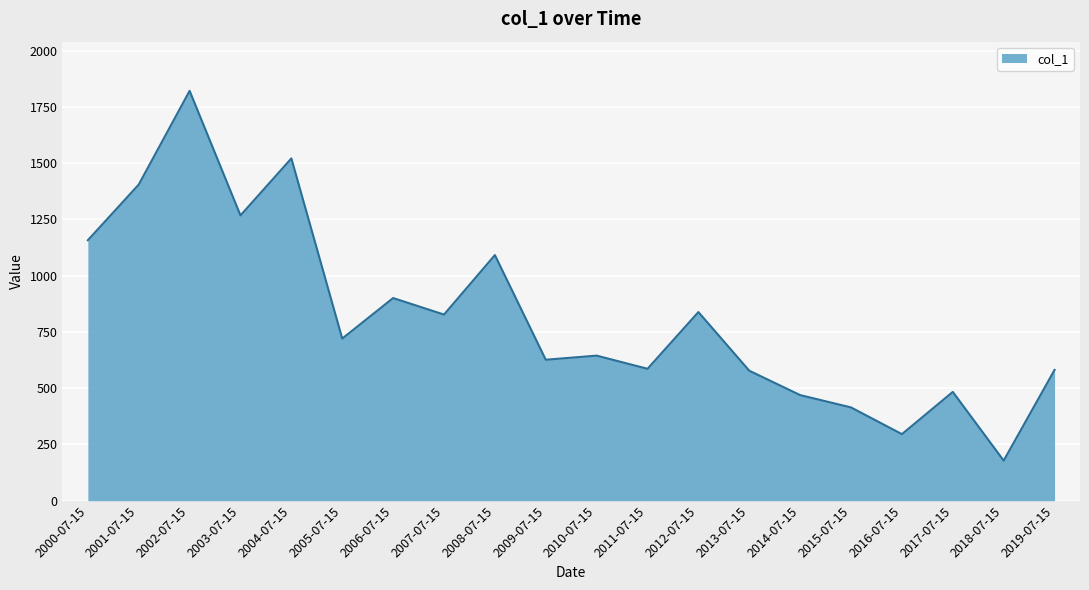

Between 2006-07-15 and 2010-07-15, which is larger?

2006-07-15